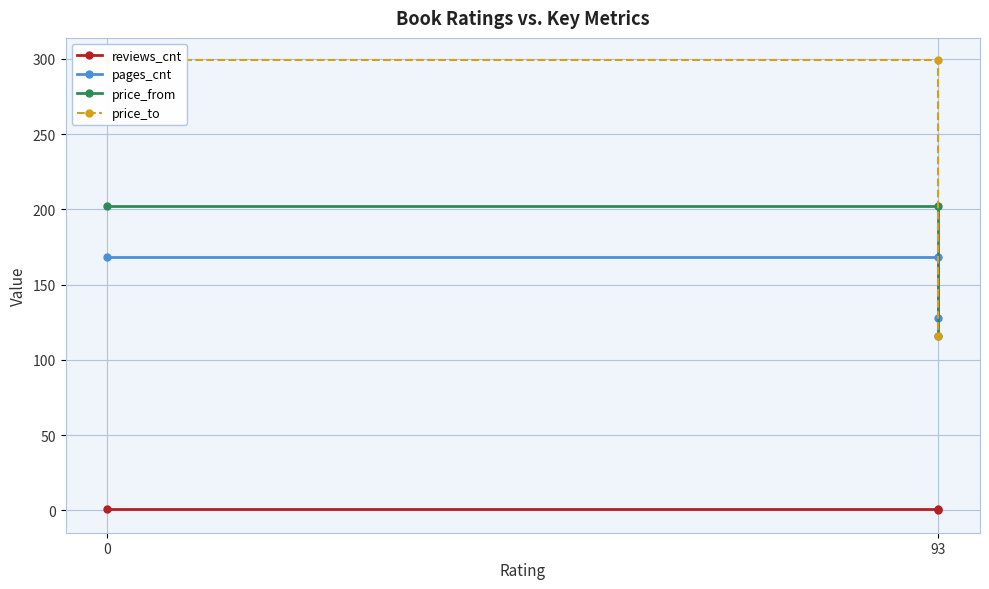

What is the highest value of the price_to series?

299